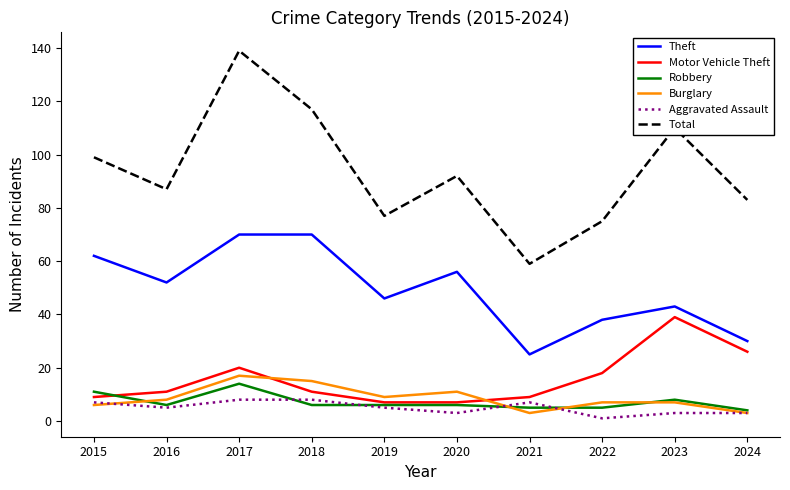

Which series has the largest range (max minus min)?

Total